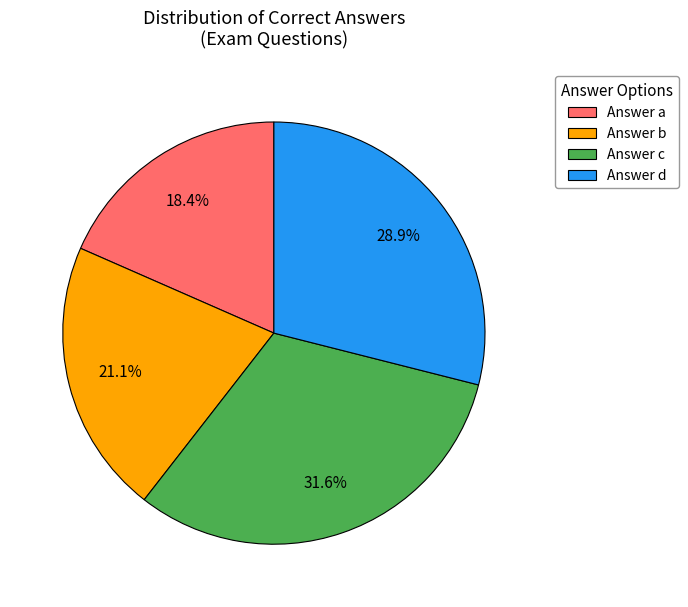

What is the ratio of the value at Answer c to the value at Answer a?

1.7